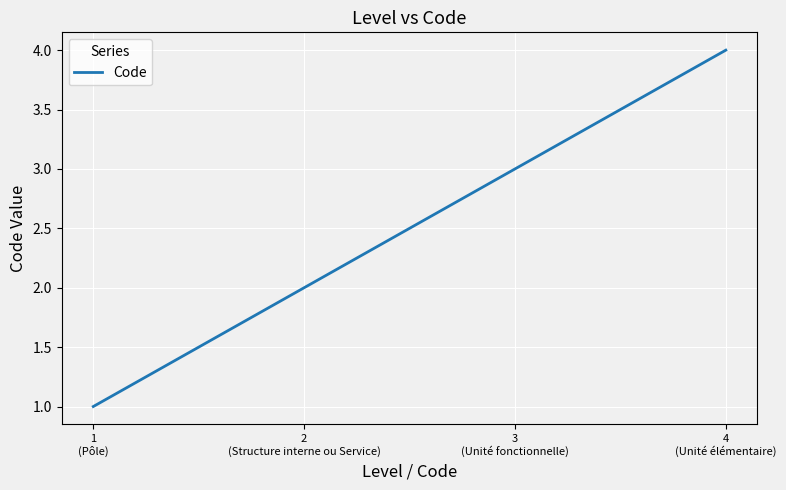

List the labels in order of value, largest first.

4
(Unité élémentaire), 3
(Unité fonctionnelle), 2
(Structure interne ou Service), 1
(Pôle)